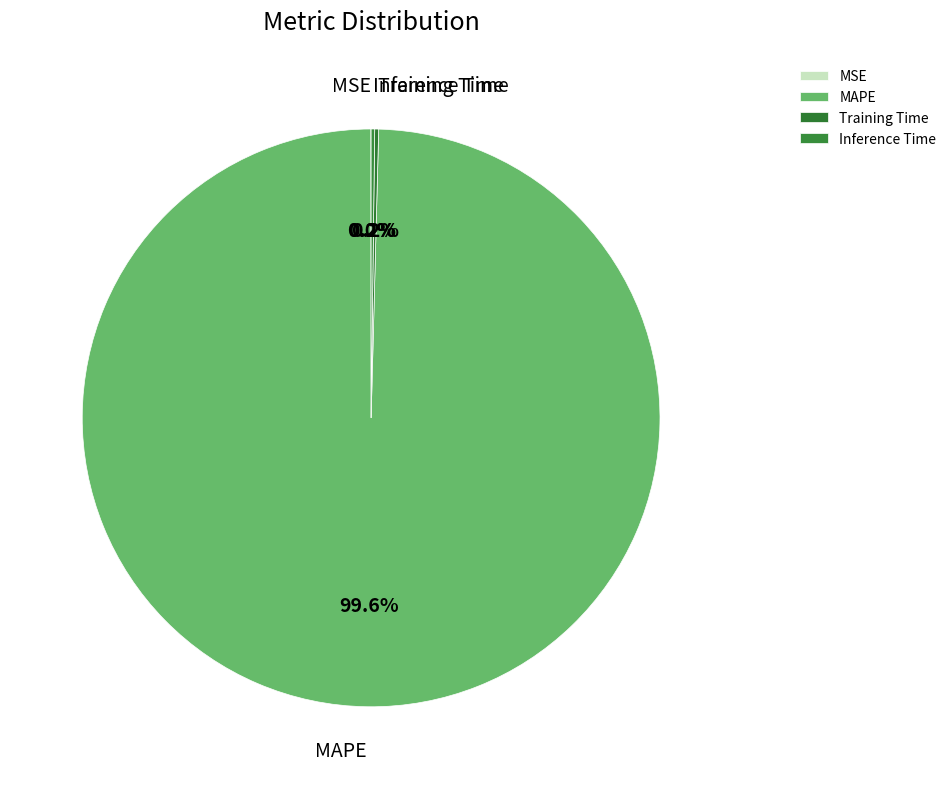

What is the majority slice?

MAPE